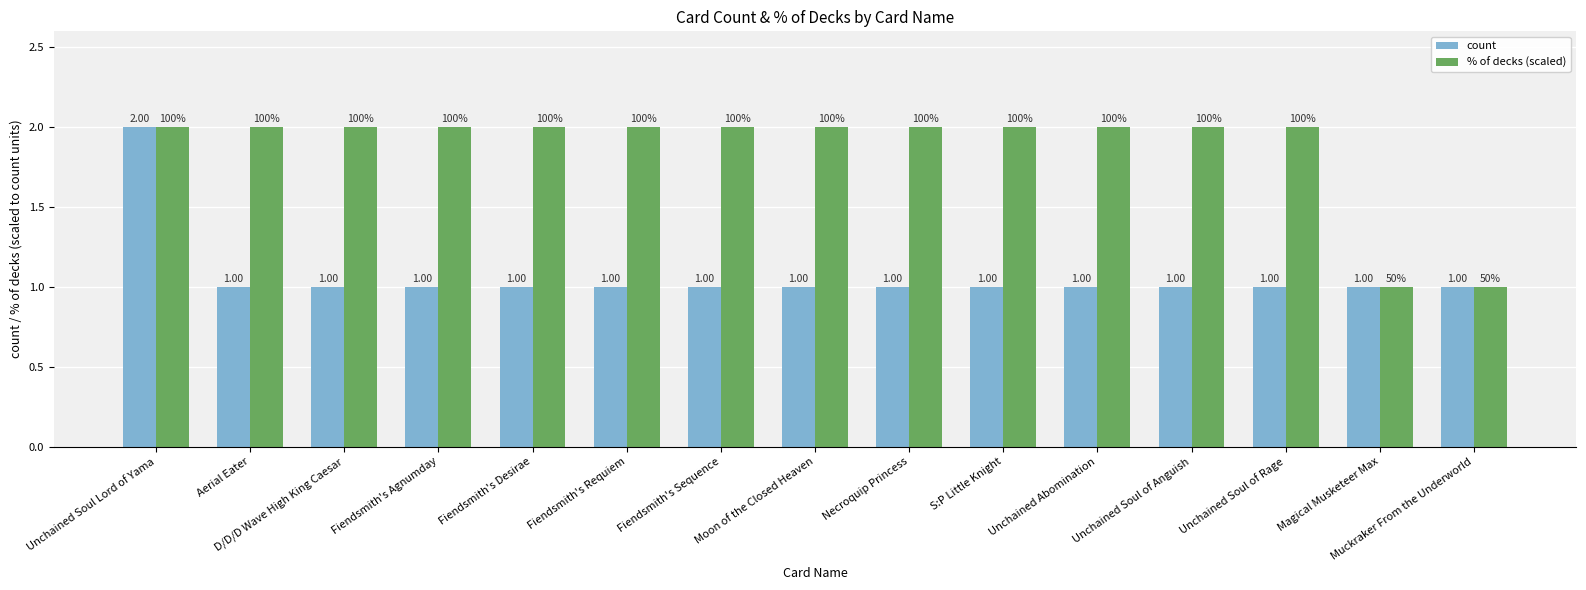

What is the value of the % of decks (scaled) bar at the 15th from the left?

1